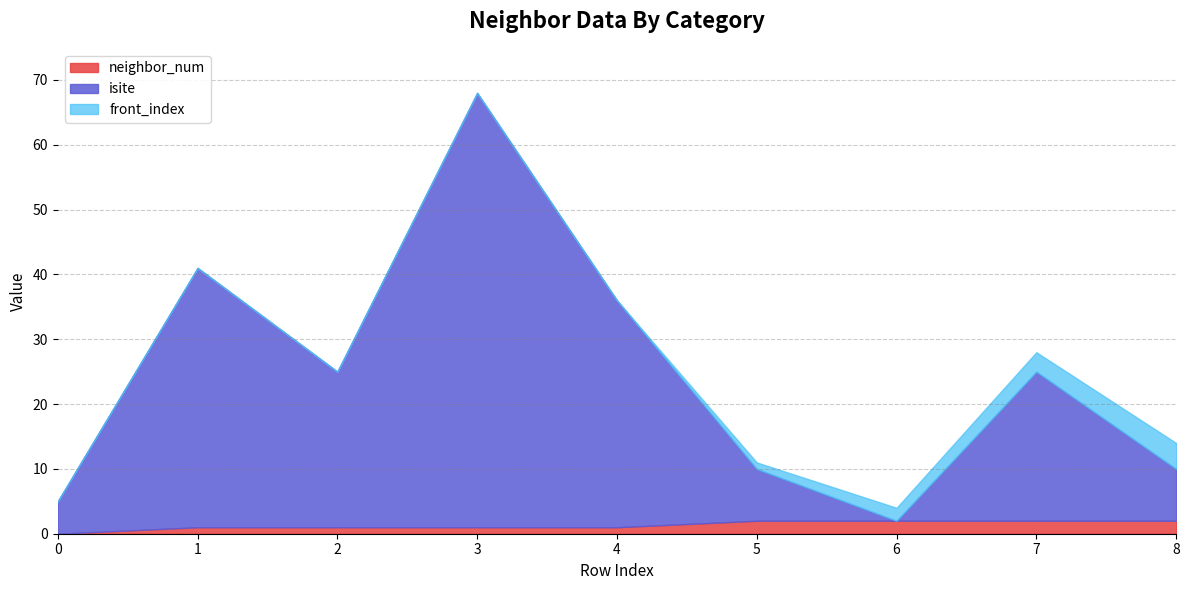

Which series has the largest total across all categories?

isite